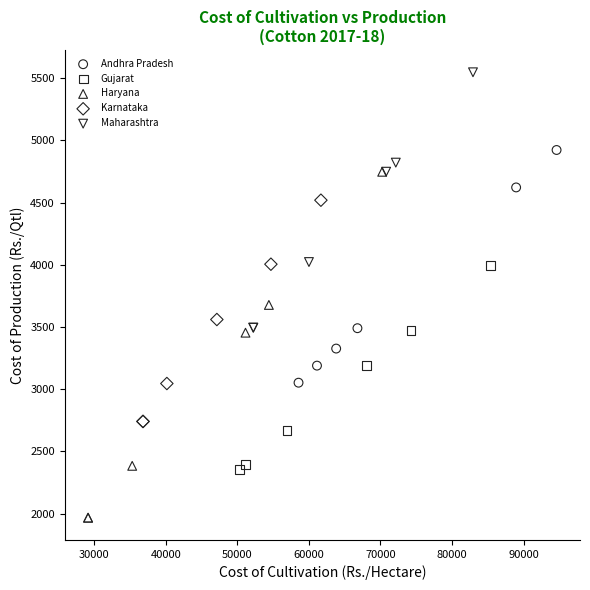

Which series contains the highest Y value?

Maharashtra